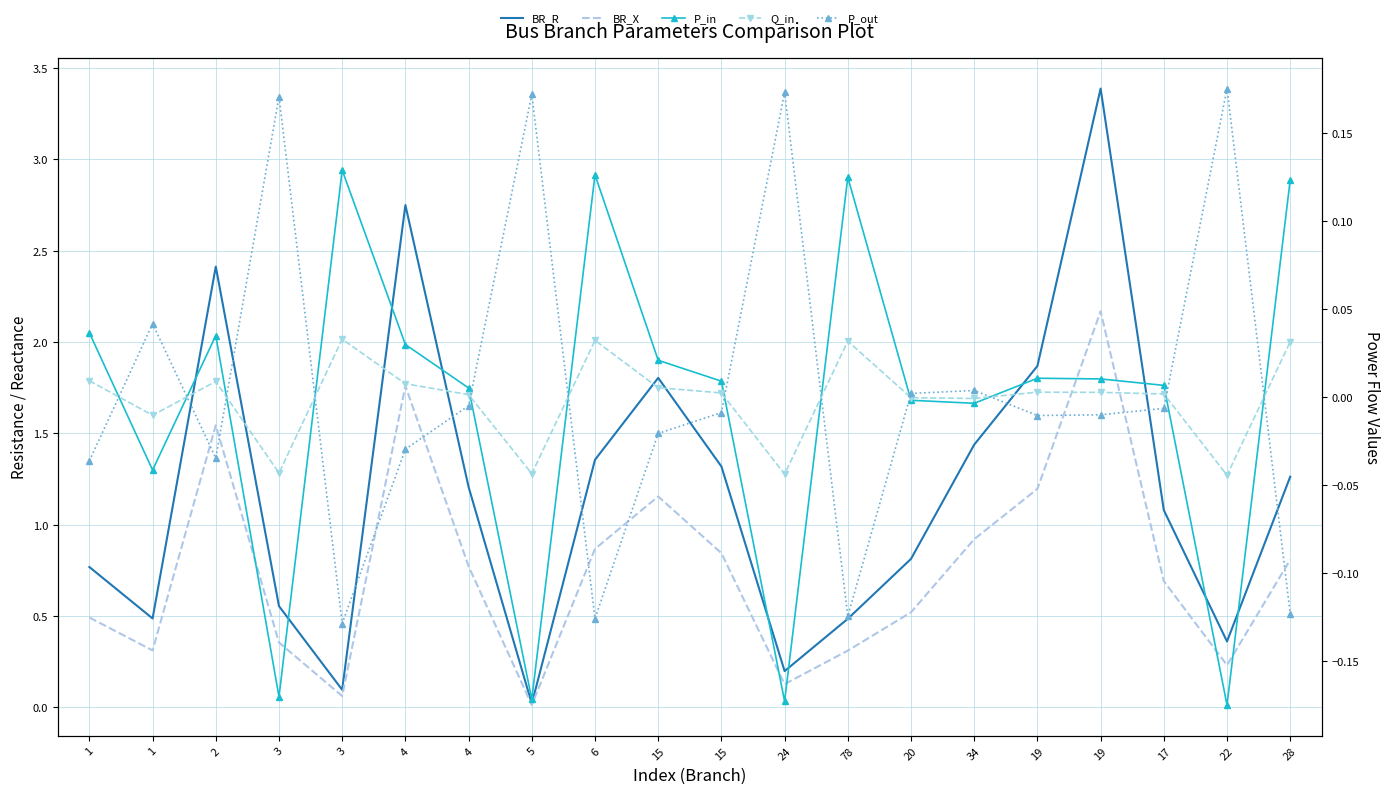

What value does the P_out series have at 22?

0.2